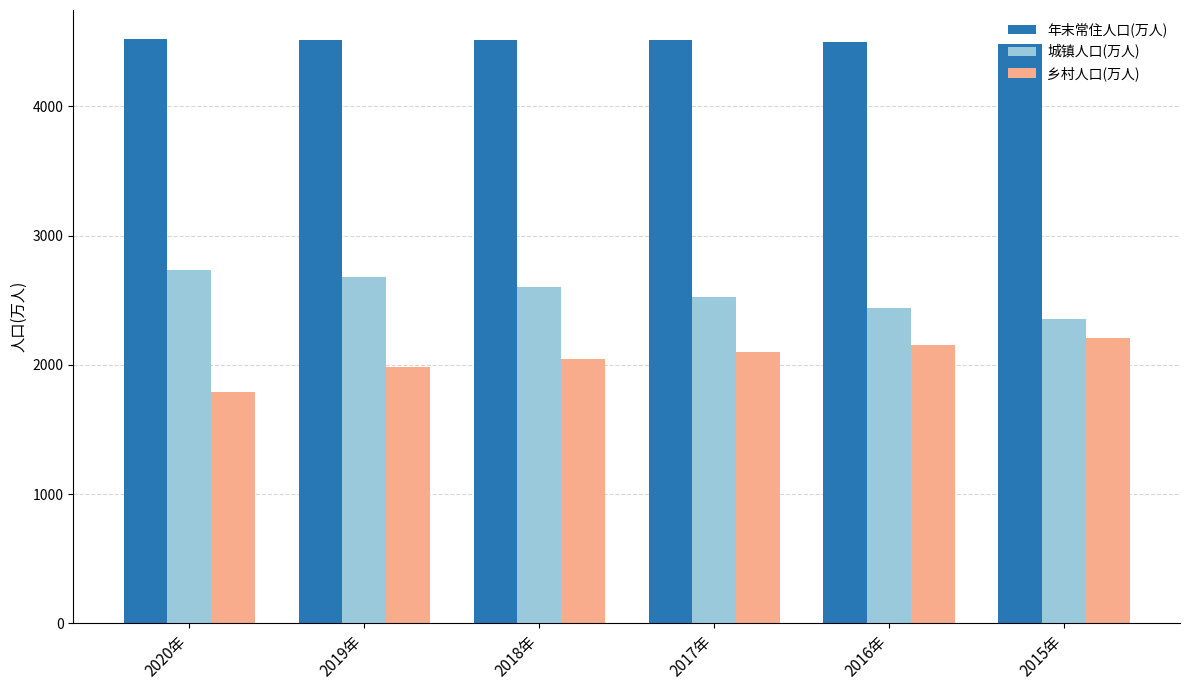

What is the sum of the 乡村人口(万人) values at 2017年 and 2015年?

4307